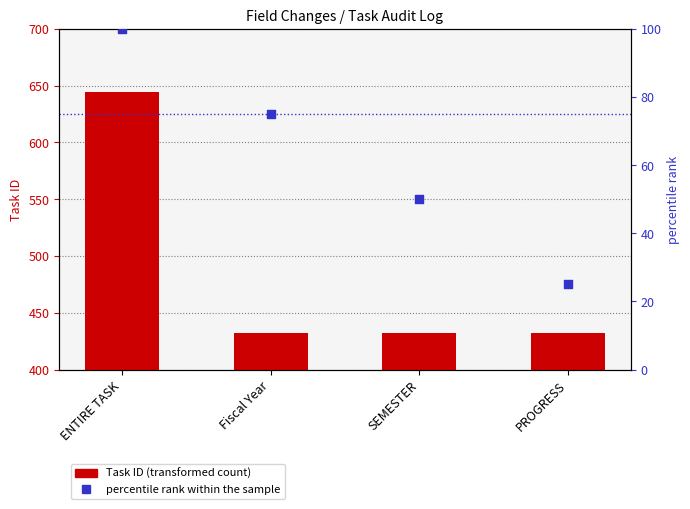

What are all the series names shown in the legend?

Task ID, percentile rank within the sample